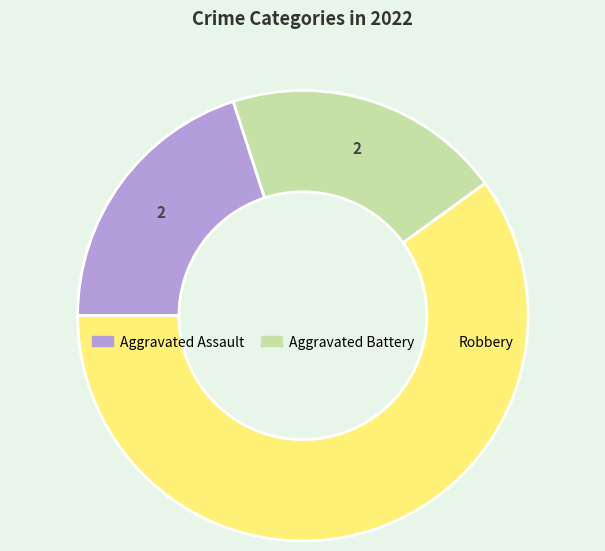

How many slices are in this pie chart?

3